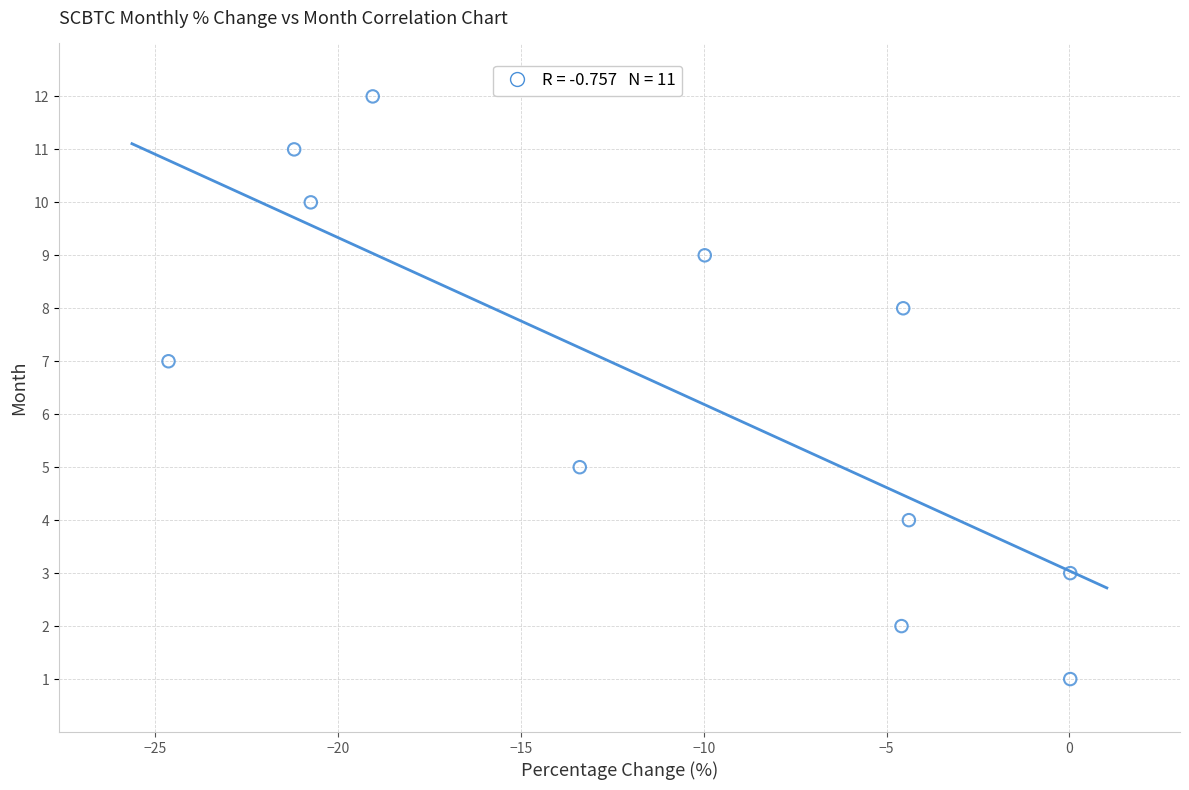

What is the range of Y values (max minus min)?

11